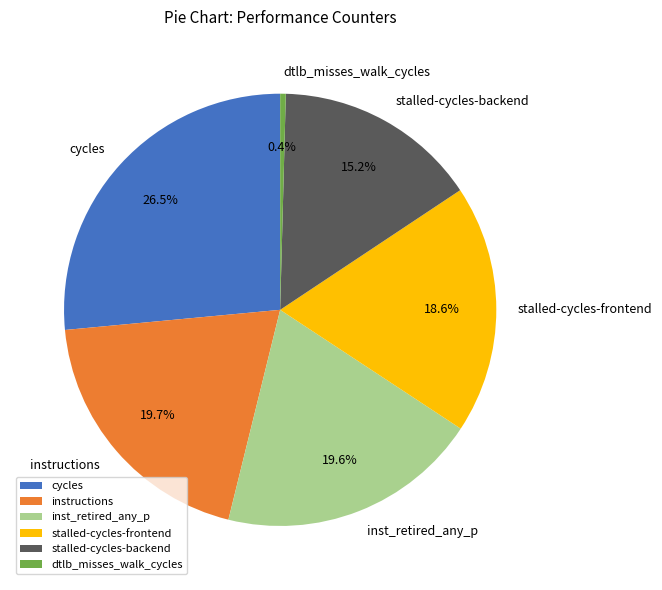

Combined, do instructions and inst_retired_any_p account for over 50%?

No